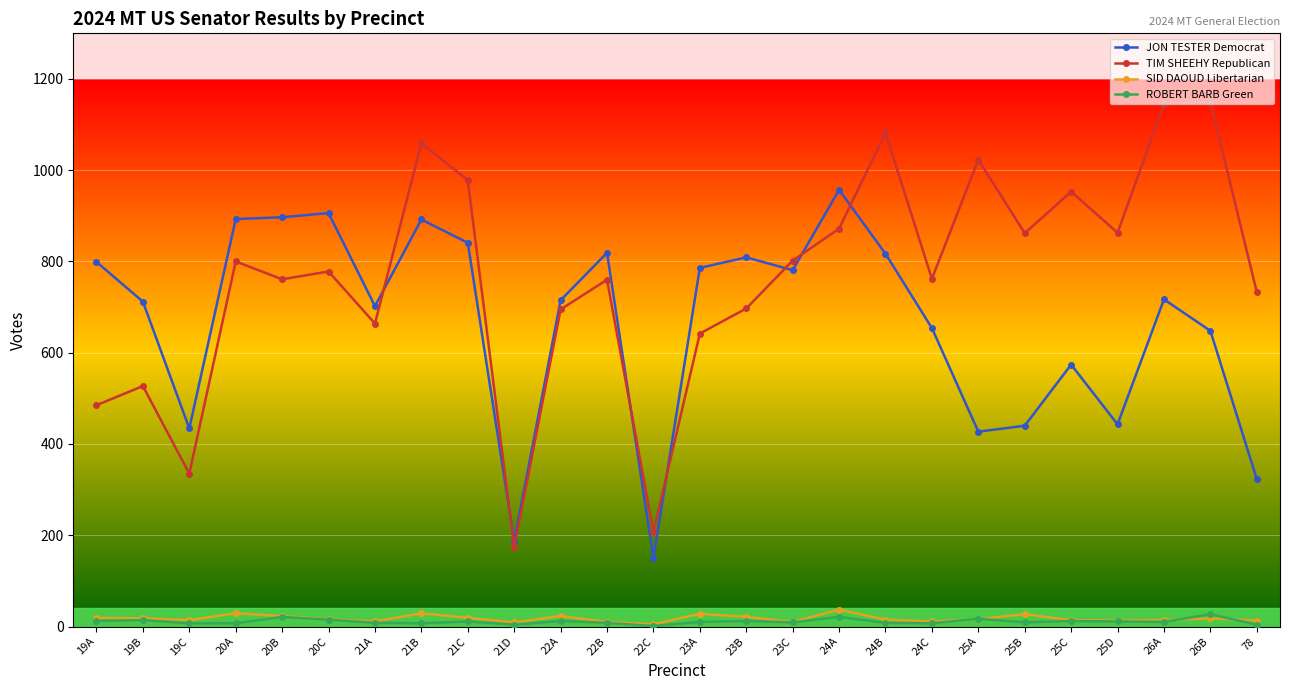

Which series has the largest total across all categories?

TIM SHEEHY Republican